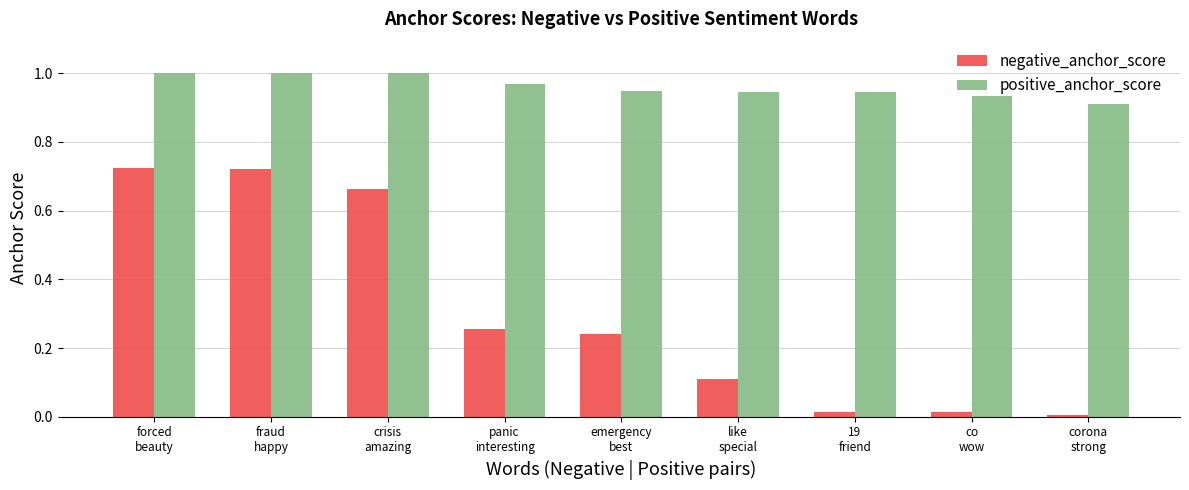

Is the value of negative_anchor_score at 19
friend greater than the value of positive_anchor_score at forced
beauty?

No